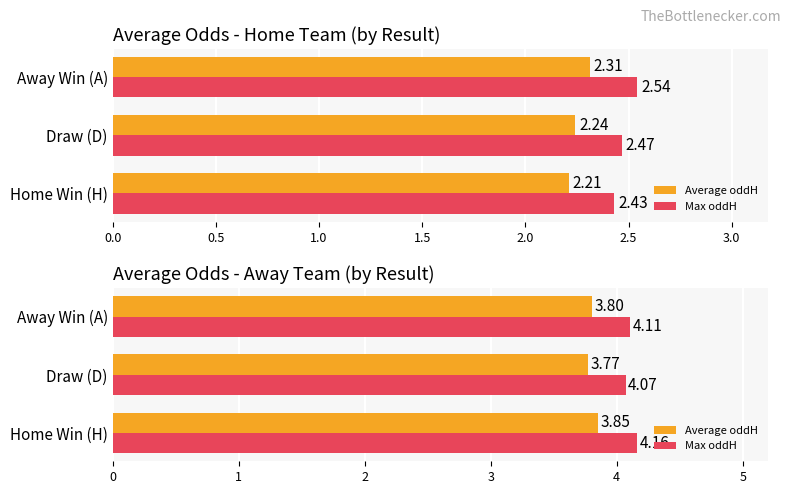

What is the minimum value for Max oddH?

4.1